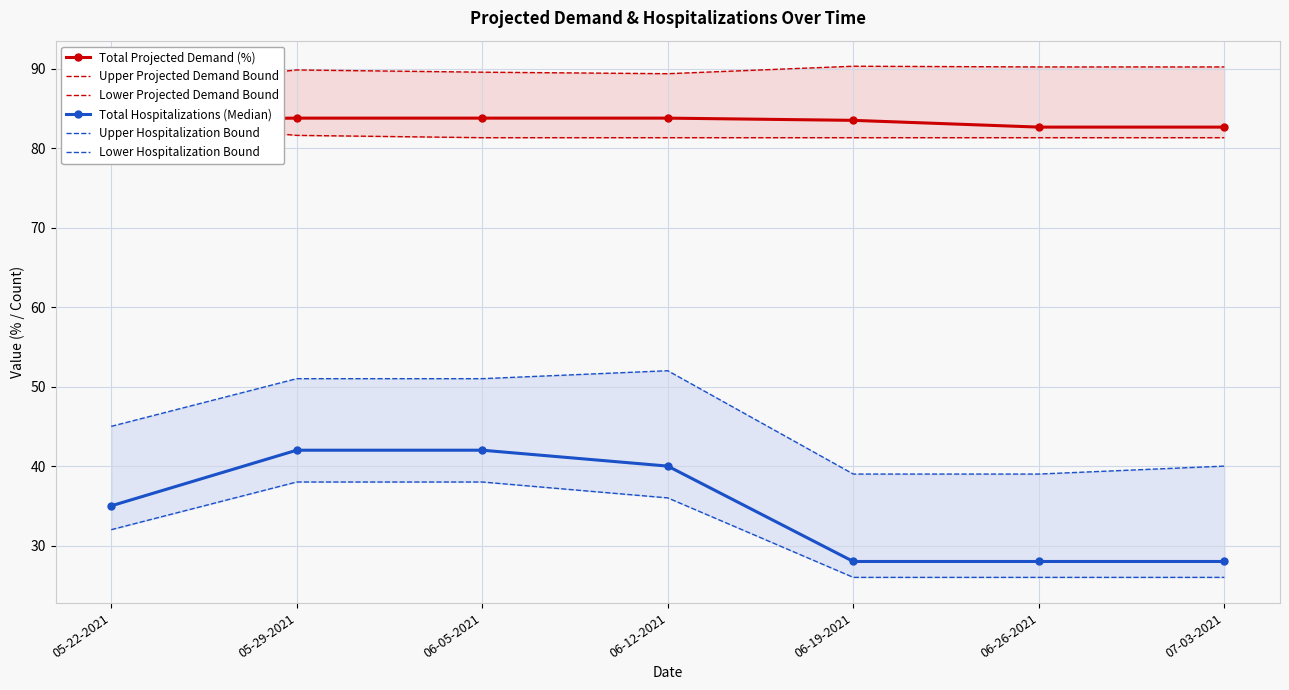

Is it true that Total Hospitalizations (Median) equals 40.3 at 06-26-2021?

False